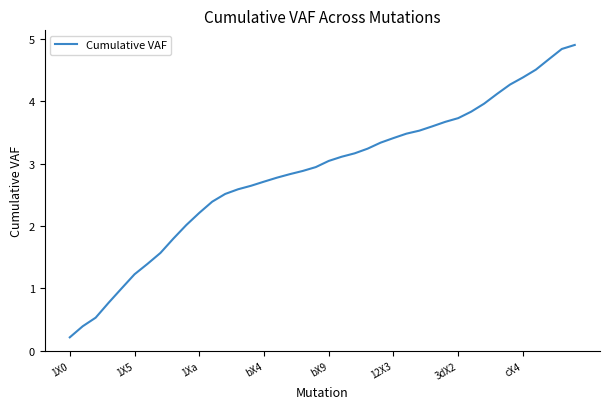

What is the maximum value shown in the chart?

4.9